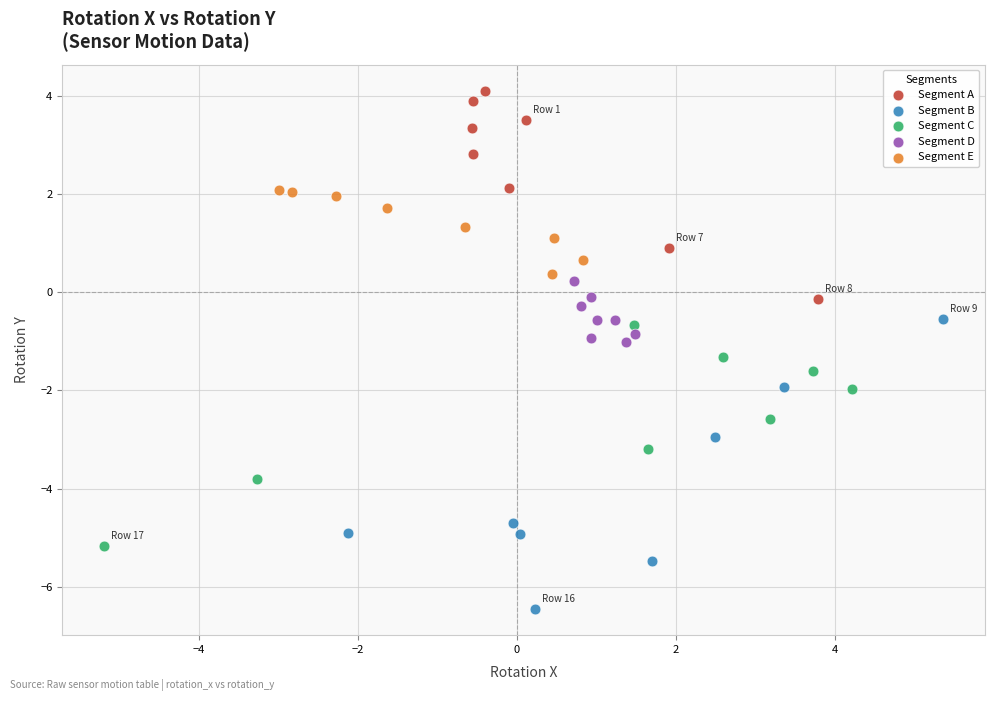

Which series reaches the minimum Y coordinate?

Segment B